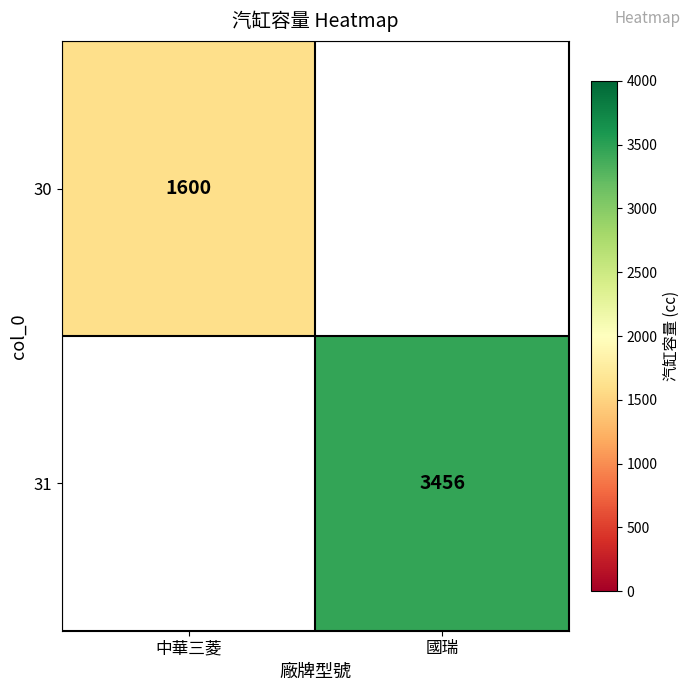

Is the value of 31 at 國瑞 greater than the value of 30 at 中華三菱?

Yes